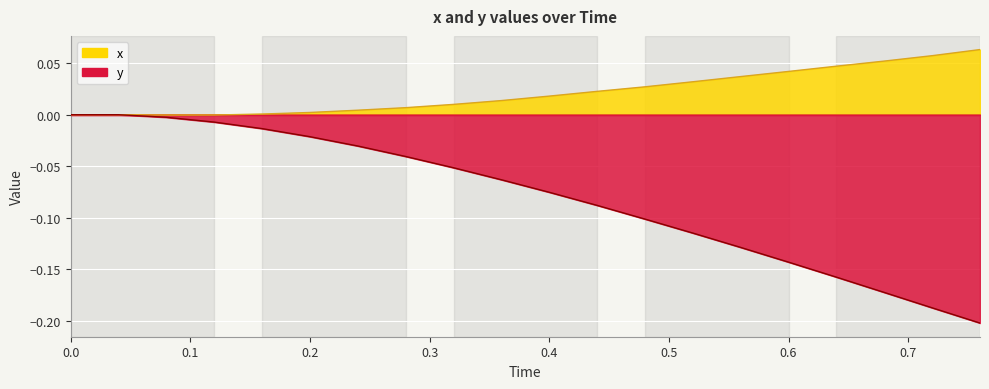

Rank the series by their average value, from lowest to highest.

y, x